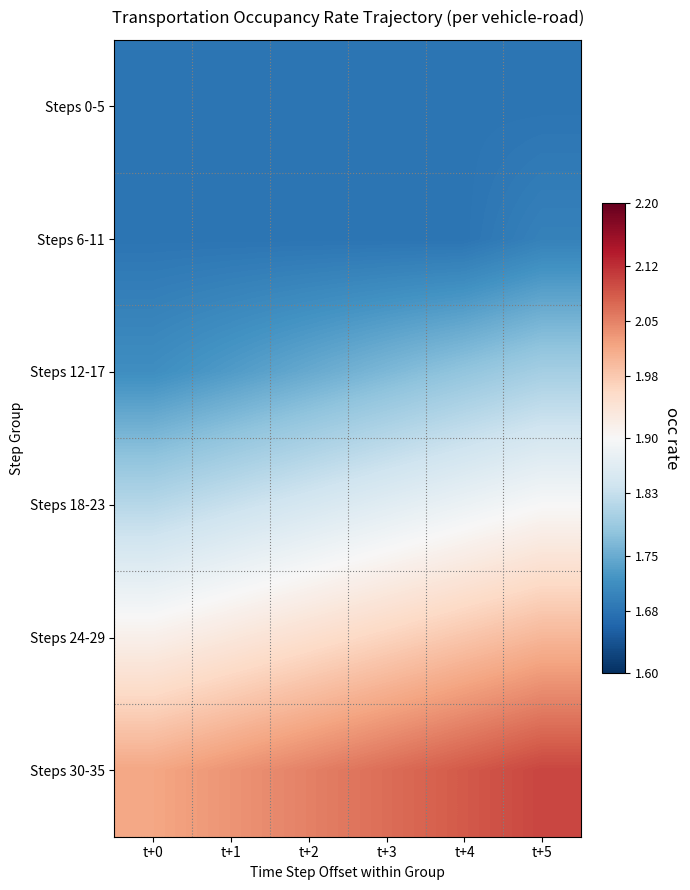

What is the minimum value shown in the chart?

1.7